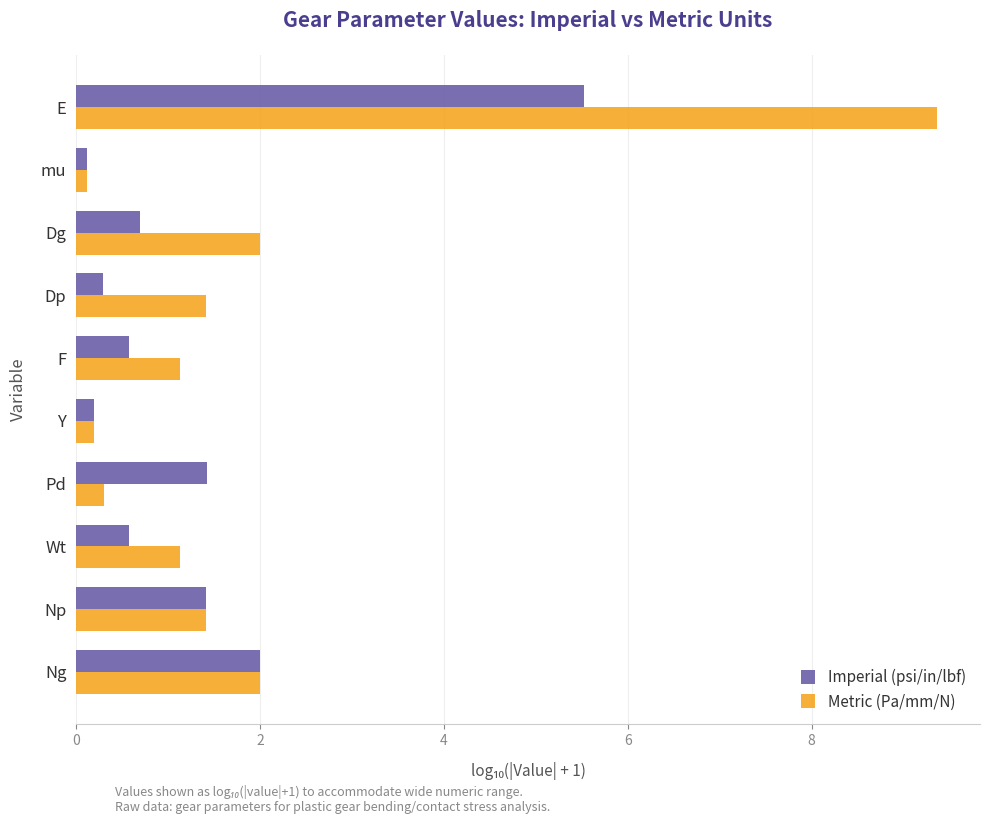

What is the sum of all Metric (Pa/mm/N) values?

19.1